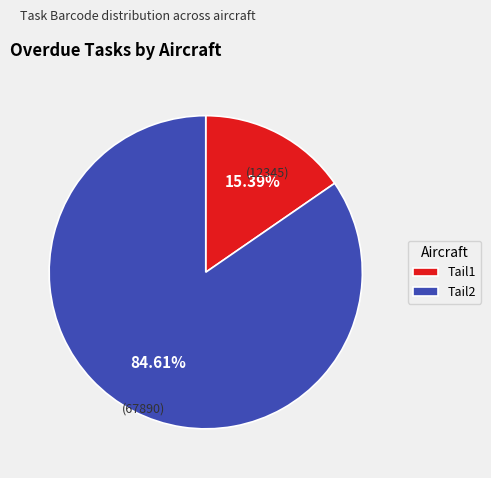

Between Tail2 and Tail1, which is larger?

Tail2